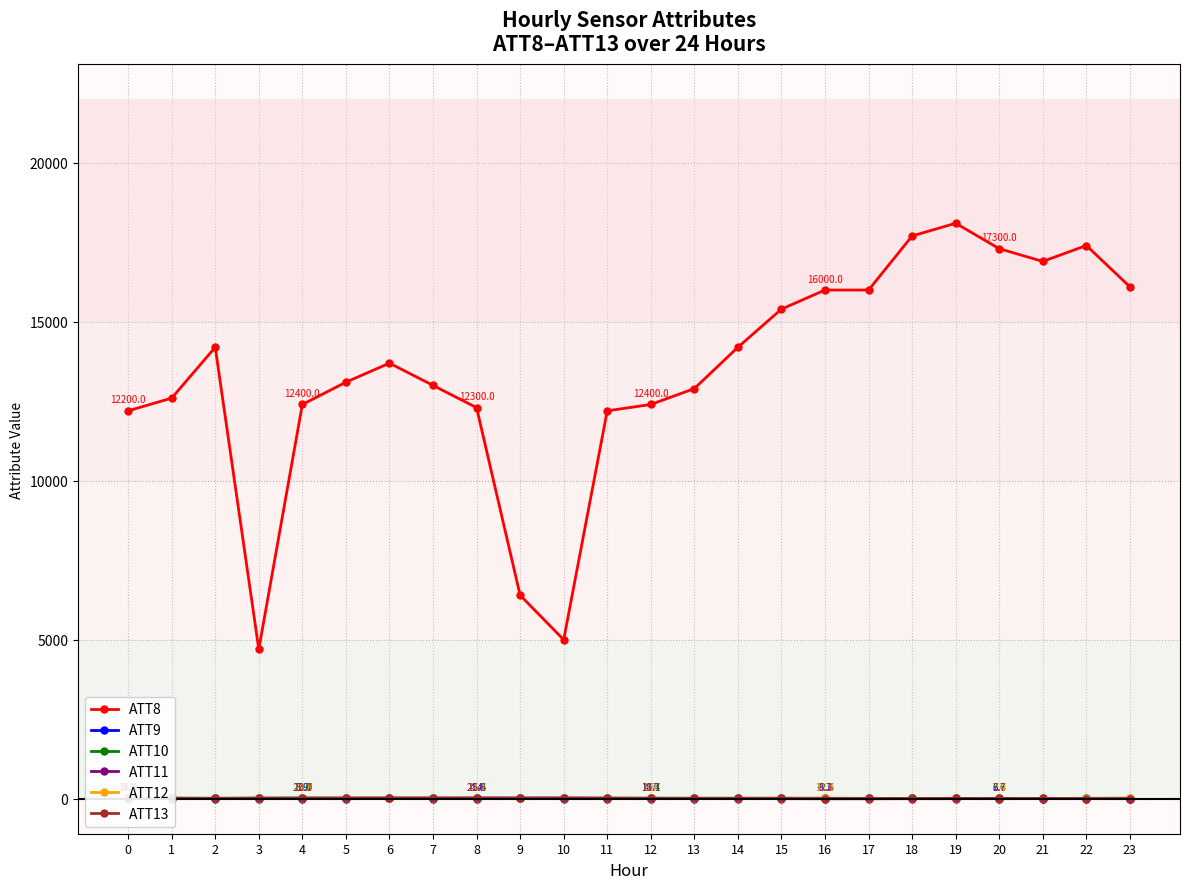

What is the sum of all ATT10 values?

326.5